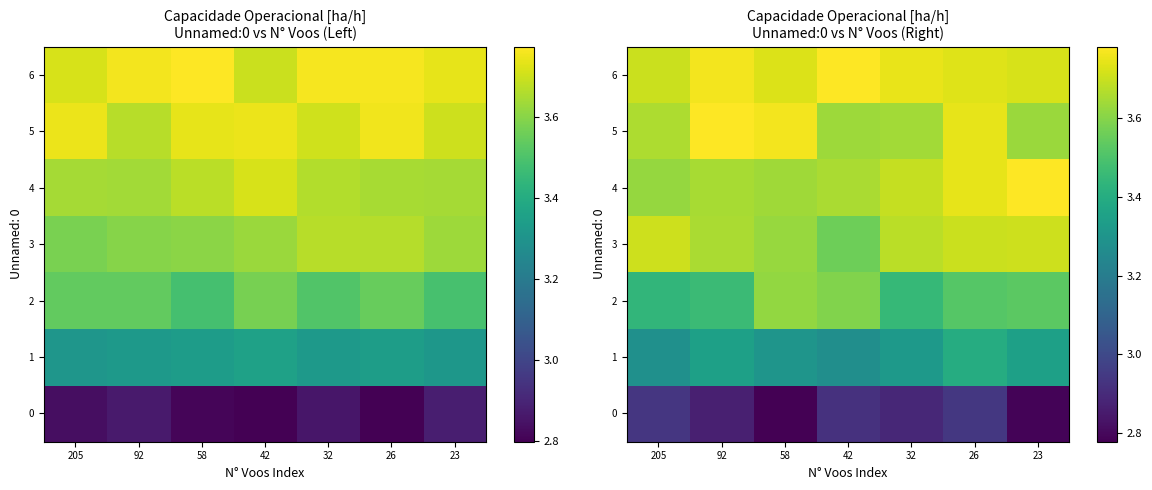

At which label does 0 reach its minimum?

58